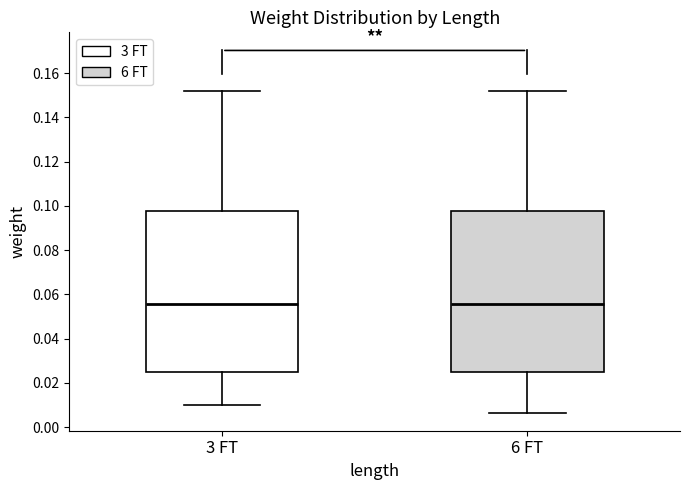

Reading left to right, read every box against the y-axis: the position of its median line, the range the box covers, and the ends of its whiskers. The values are not printed on the chart, so give them approximately, as read against the axis.

3 FT: median 0.056, box 0.026 to 0.098, whiskers 0.010 to 0.152
6 FT: median 0.056, box 0.026 to 0.098, whiskers 0.006 to 0.152